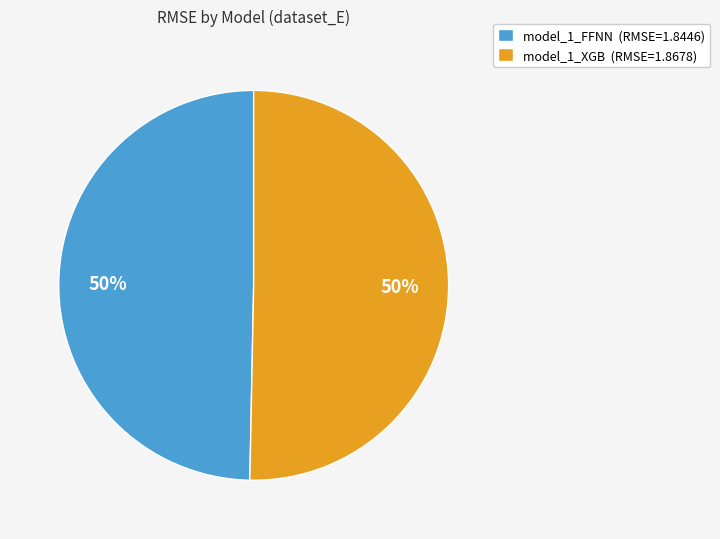

Do model_1_FFNN (RMSE=1.8446) and model_1_XGB (RMSE=1.8678) together represent more than half of the pie?

Yes